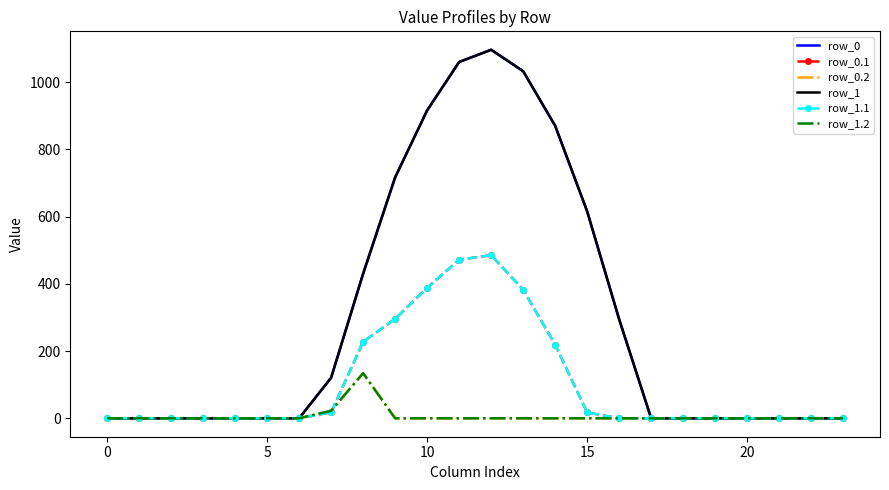

What is the label of the 6th point from the right?

18